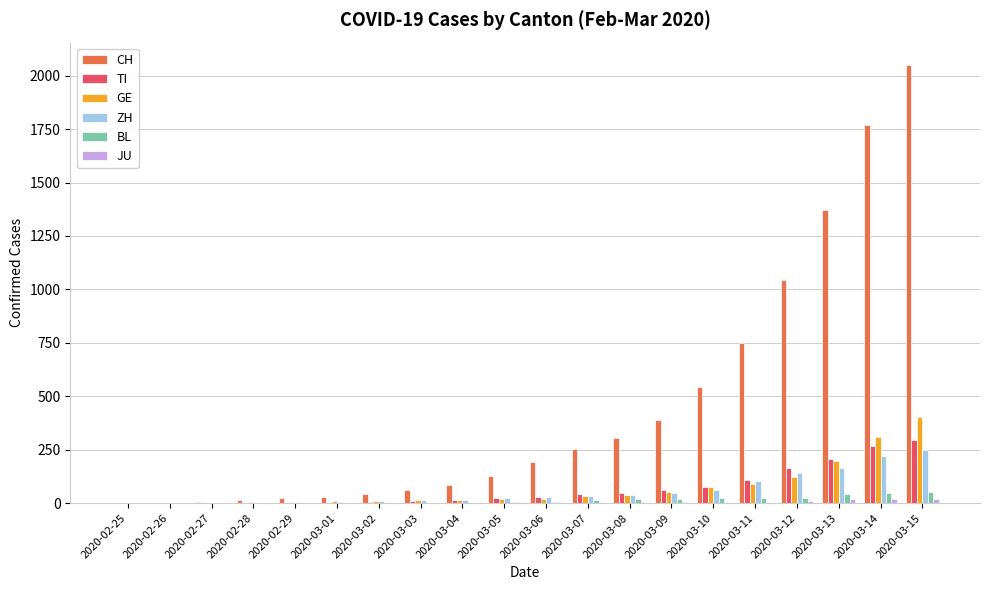

The value of ZH at 2020-03-09 is 49. True or false?

True